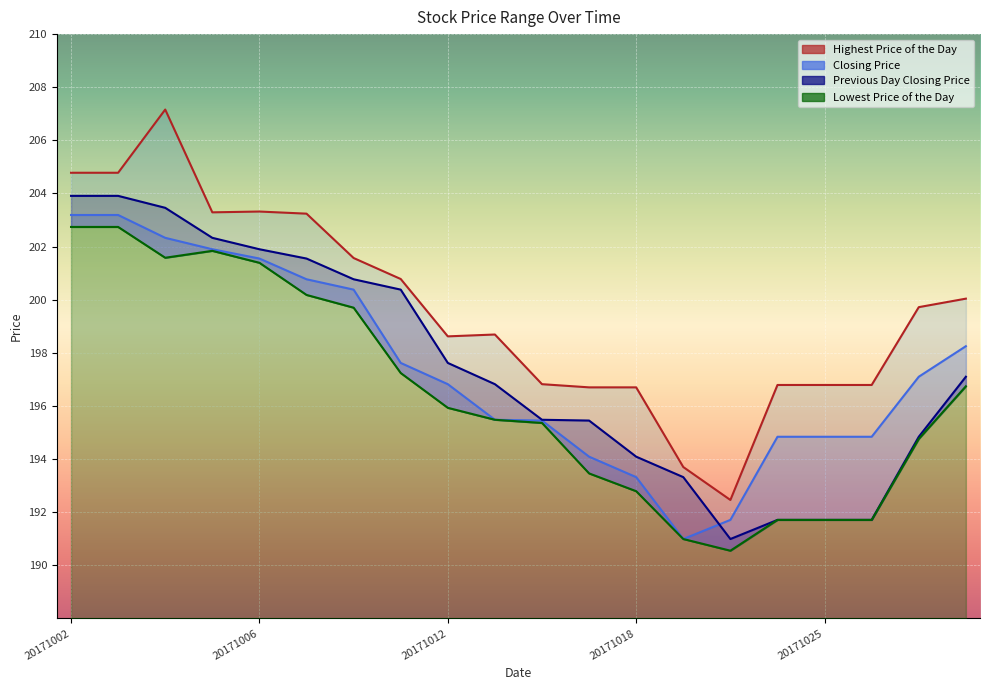

Which series has the largest total across all categories?

Highest Price of the Day